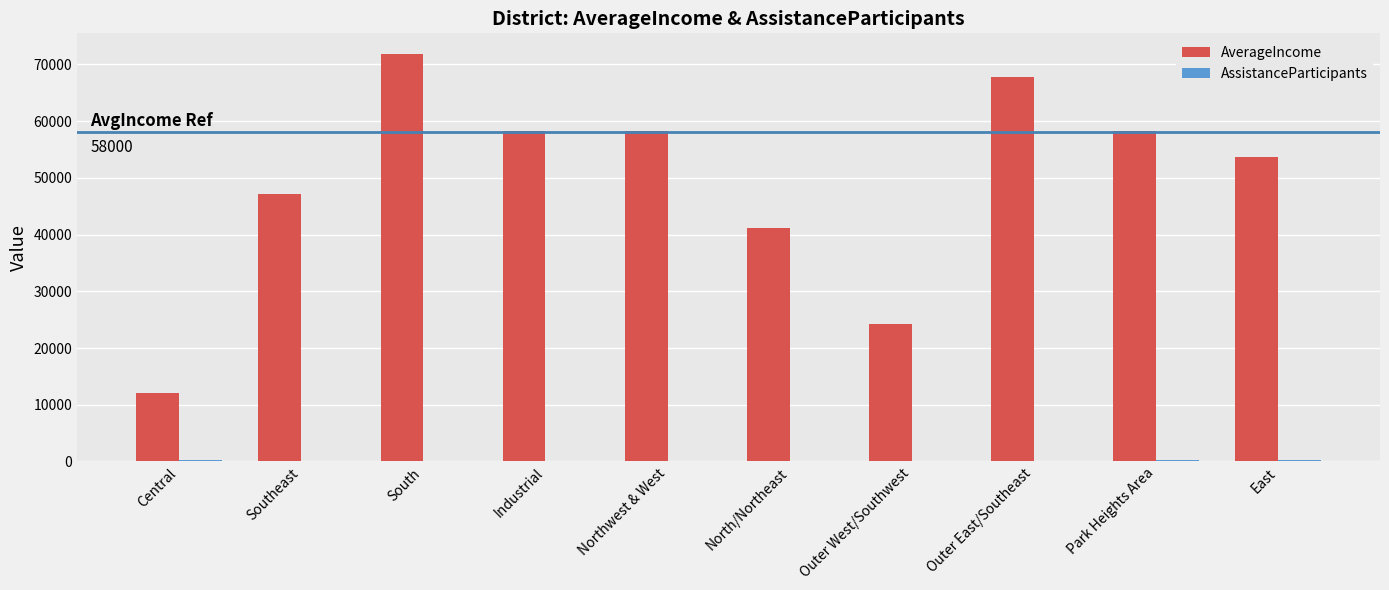

Which series changed the most between Southeast and Northwest & West?

AverageIncome